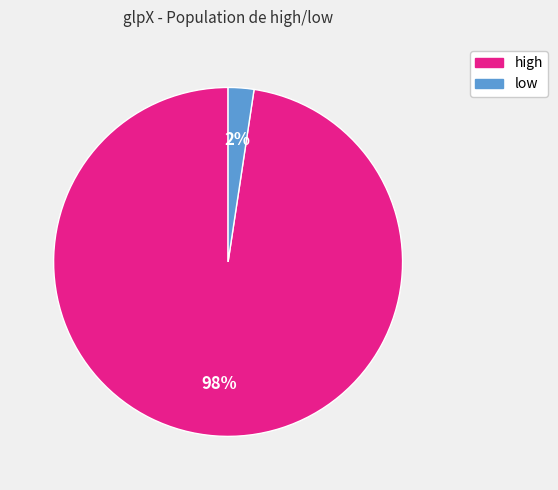

To the nearest percent, what portion does high represent?

98%